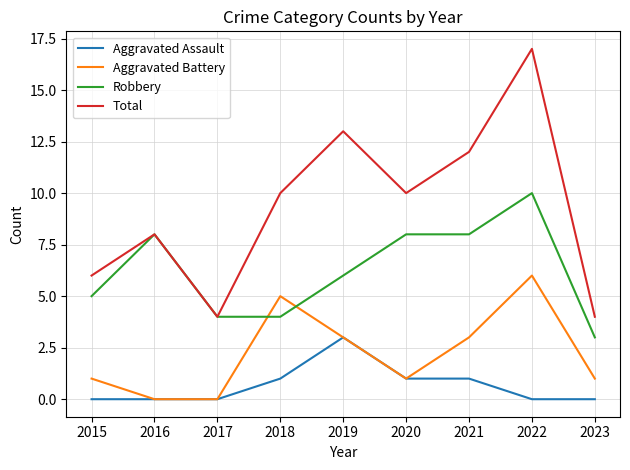

The value of Aggravated Assault at 2023 is 0. True or false?

True